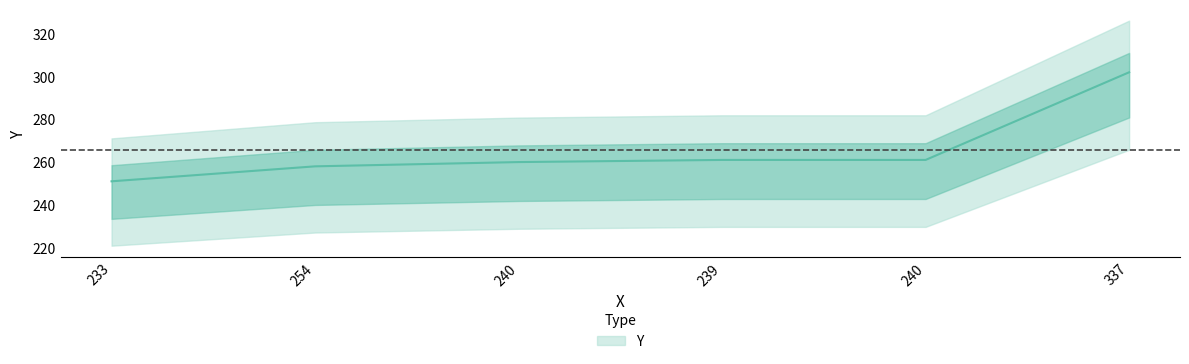

At which label is the value closest to 276?

239